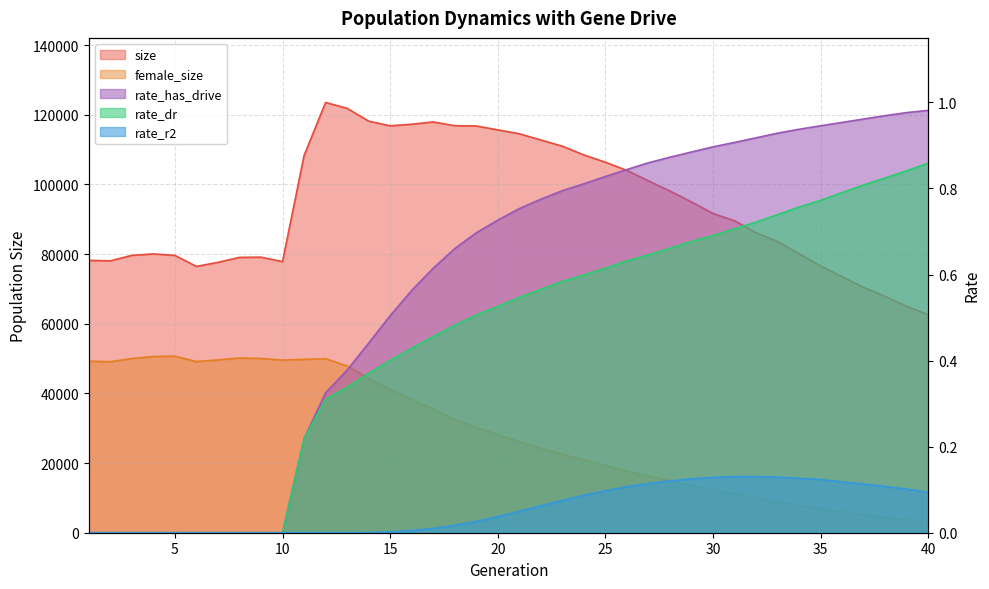

Which series has the largest range (max minus min)?

size